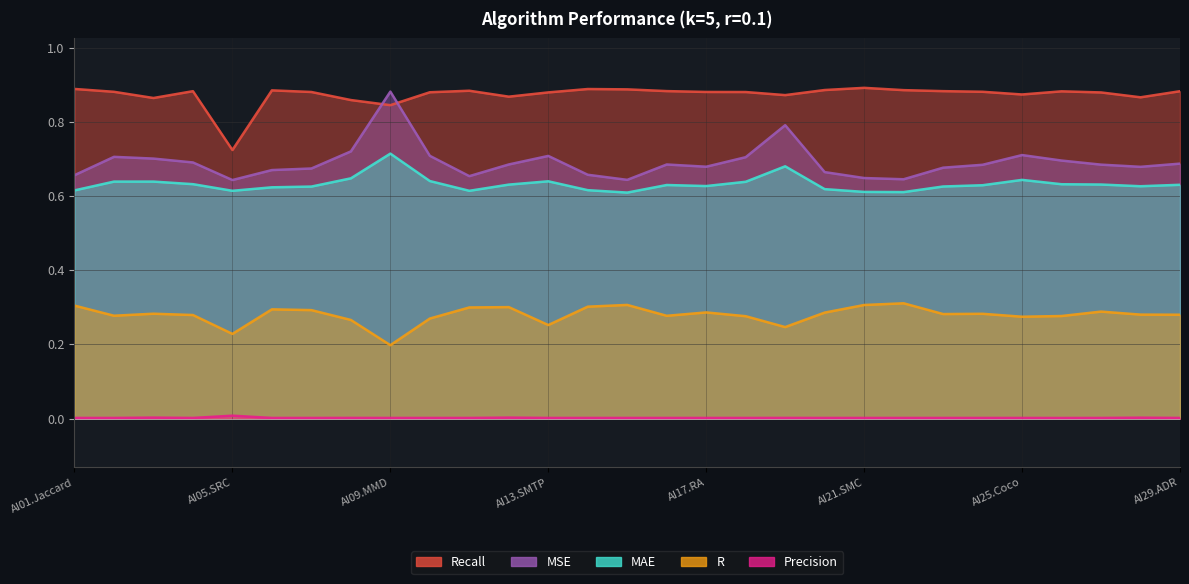

At AI10.Triangle, list the series in order from largest to smallest.

Recall, MSE, MAE, R, Precision